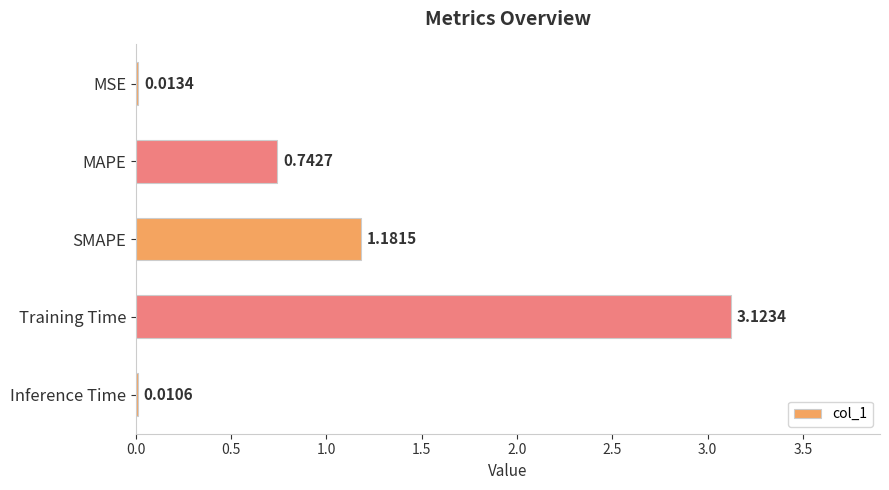

At which label is the value closest to 1?

SMAPE